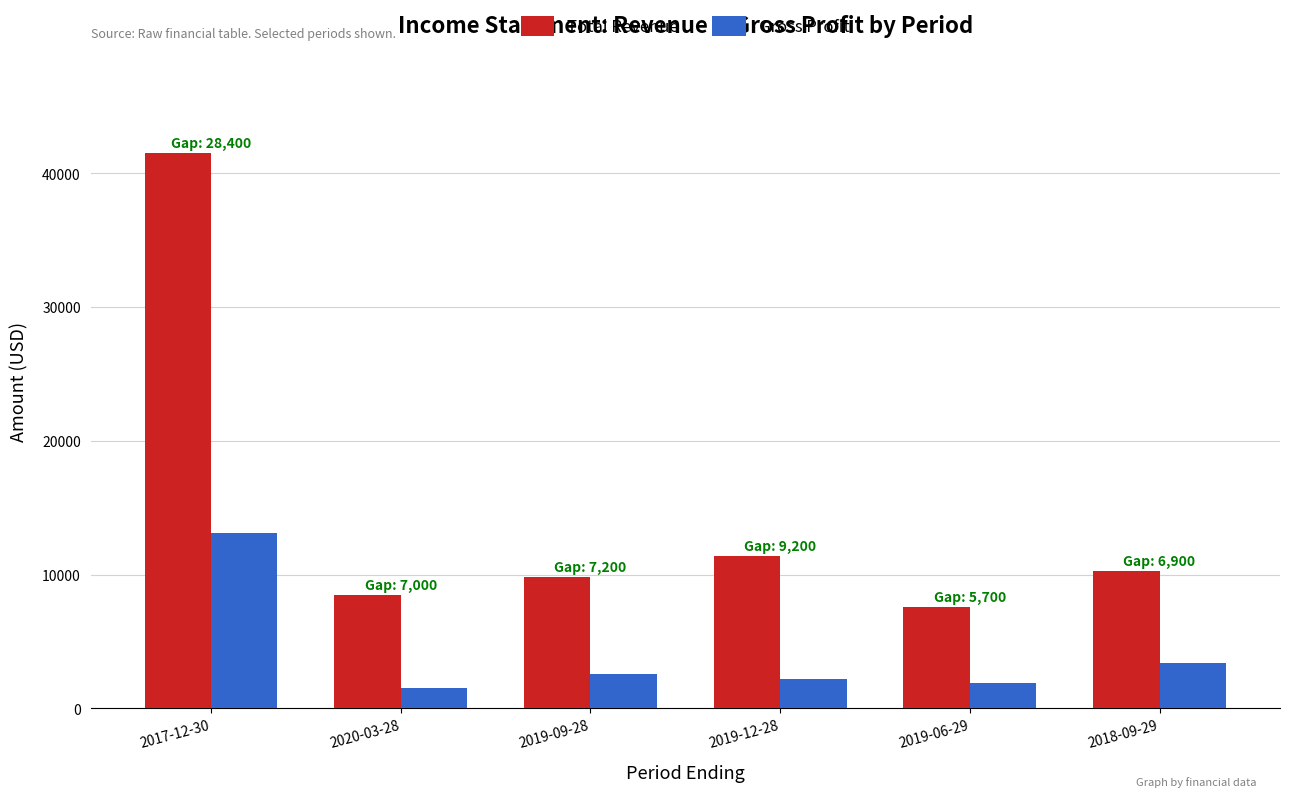

Reading left to right, list all the values displayed in this chart.

Total Revenue: 41500	8500	9800	11400	7600	10300
Gross Profit: 13100	1500	2600	2200	1900	3400